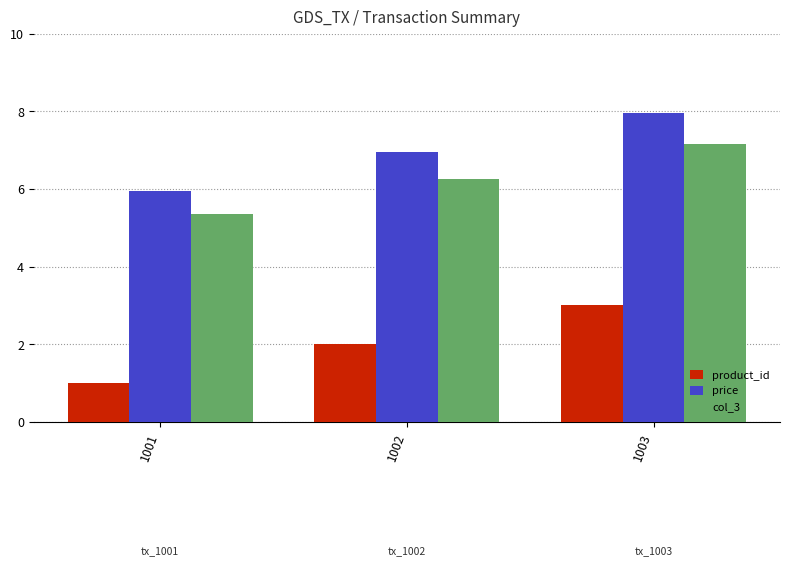

Reading right to left, transcribe all the data shown in this chart.

product_id: 3.0	2.0	1.0
price: 8.0	7.0	6.0
col_3: 7.2	6.3	5.4